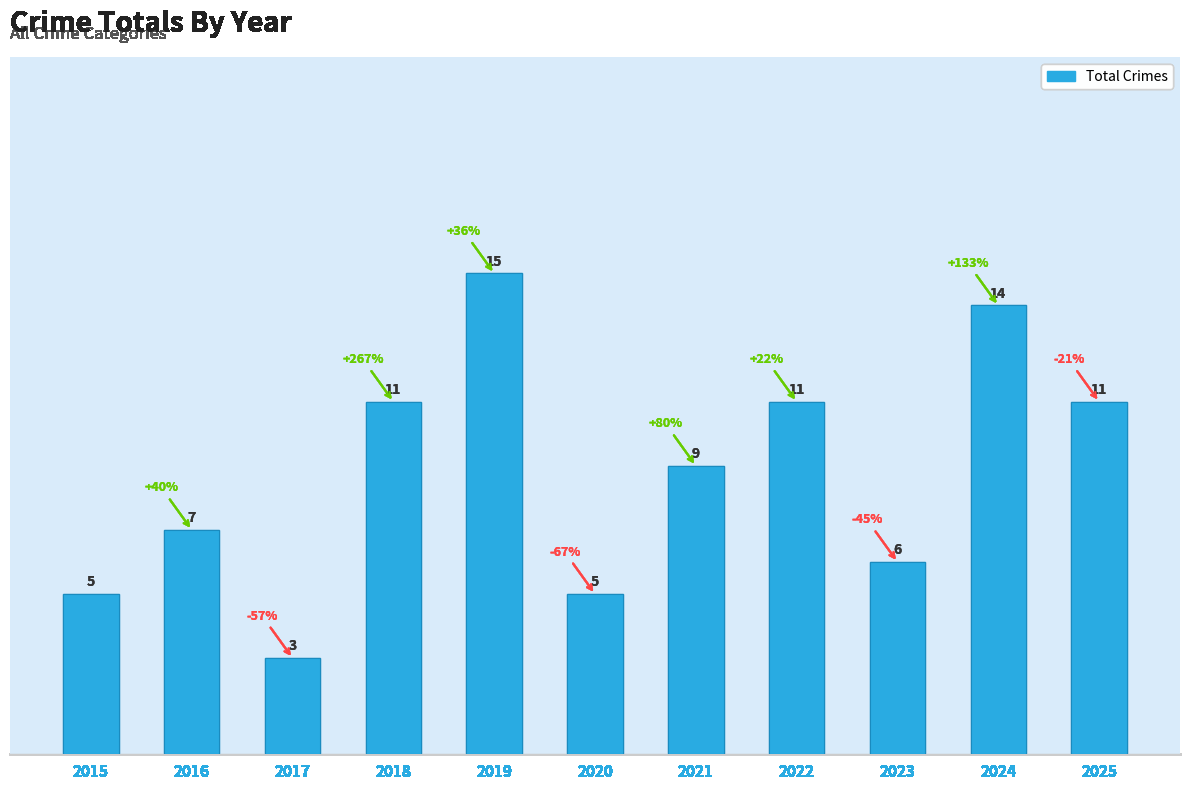

What is the approximate value at 2024?

14